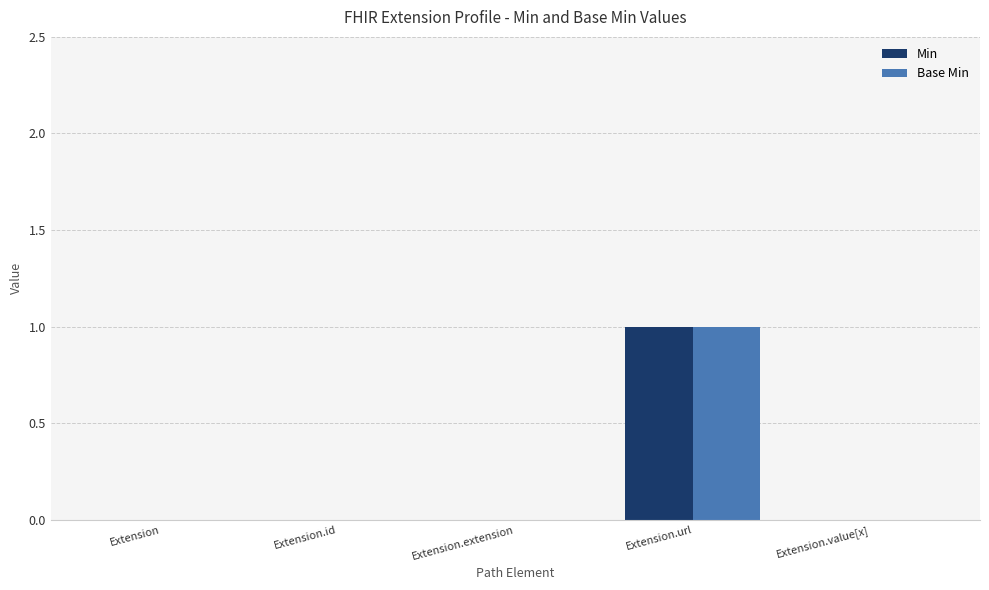

At which category is the sum across all series the highest?

Extension.url